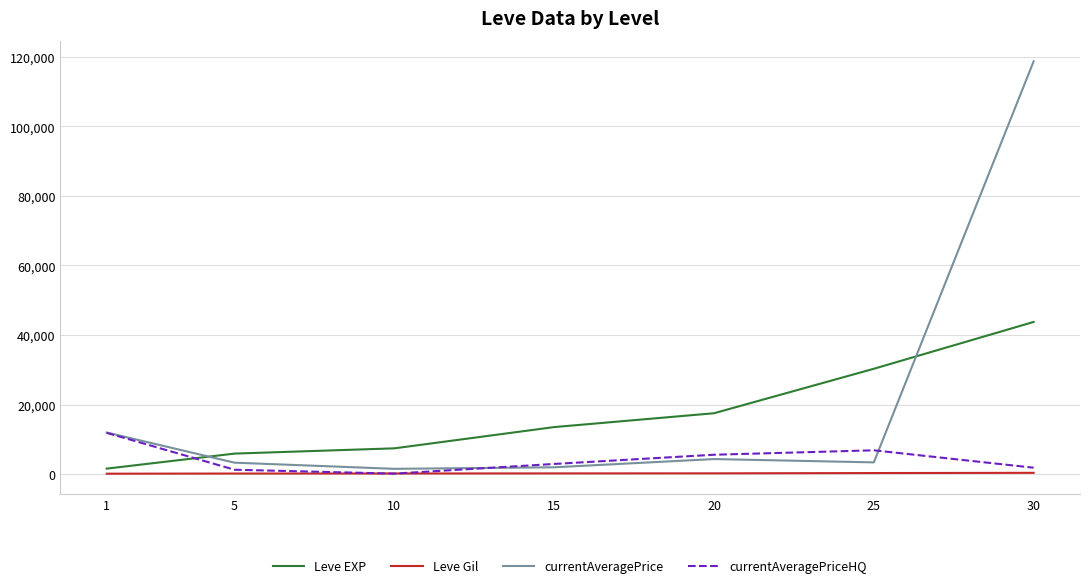

What is the difference between the maximum and minimum values in the Leve EXP series?

42161.7